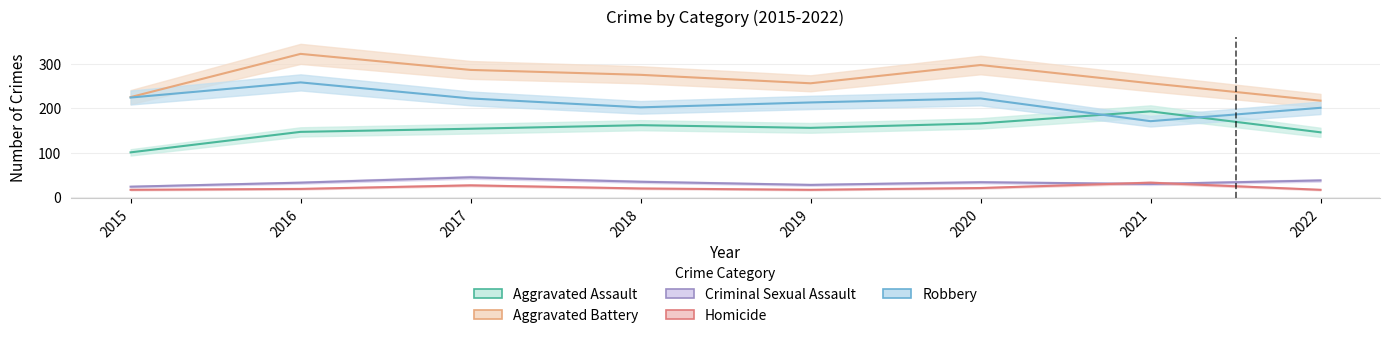

The Homicide series shows 17 at 2019. True or false?

True